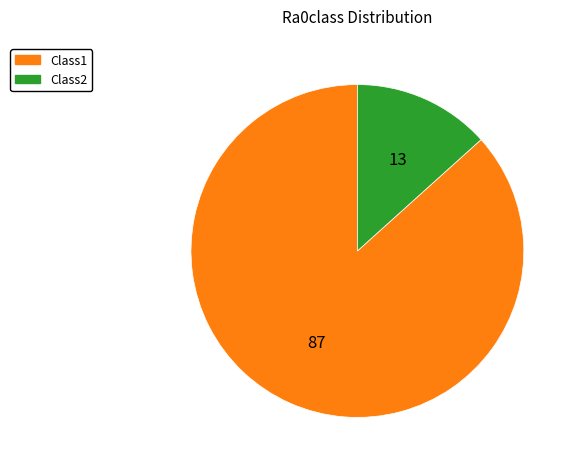

How many segments does this pie chart have?

2